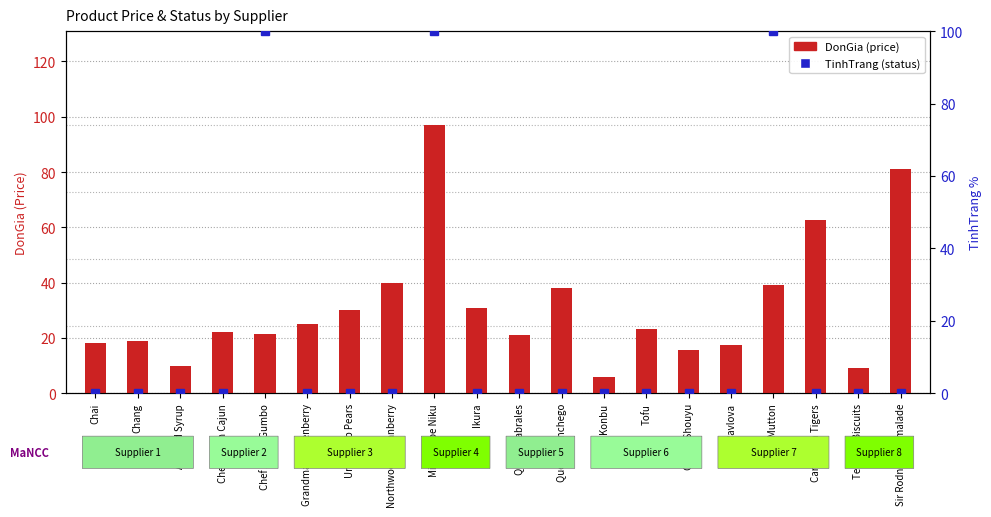

Read the value at Pavlova.

17.4